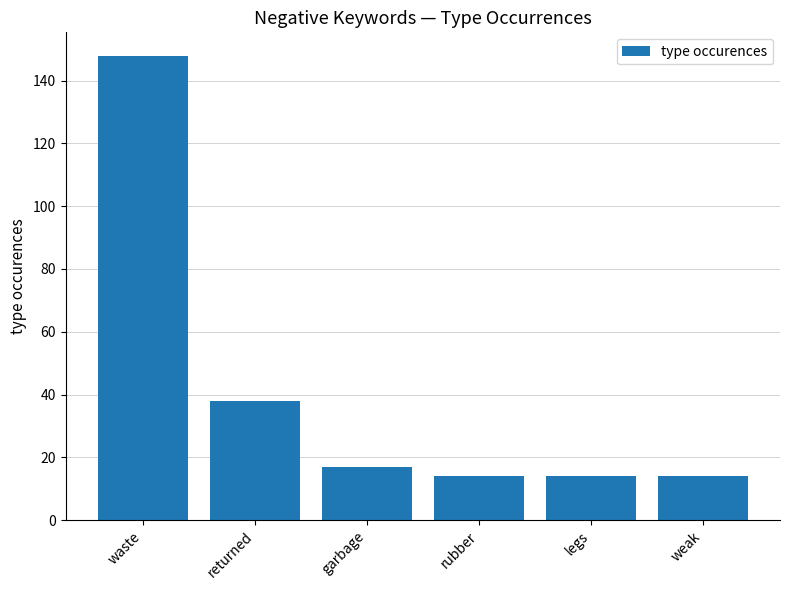

Which label corresponds to the largest value in the chart?

waste